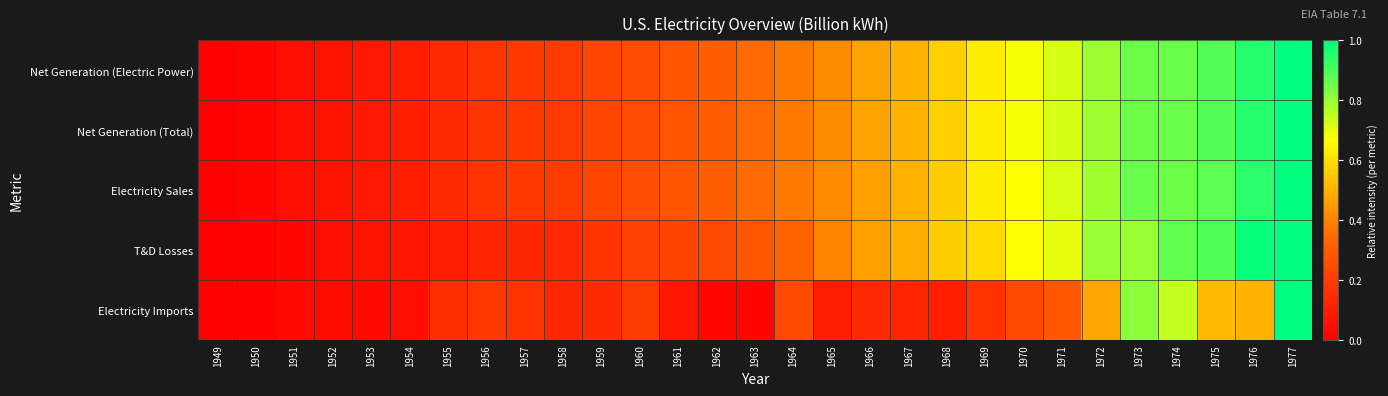

Between 1971 and 1958, which is larger?

1971